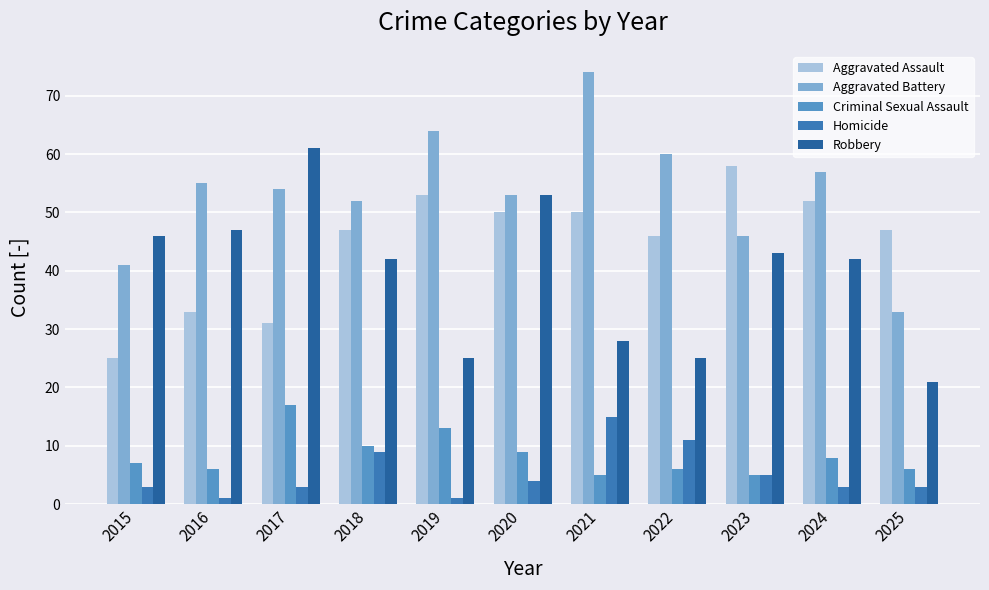

Reading left to right, transcribe all the data shown in this chart.

Aggravated Assault: 2015=25	2016=33	2017=31	2018=47	2019=53	2020=50	2021=50	2022=46	2023=58	2024=52	2025=47
Aggravated Battery: 2015=41	2016=55	2017=54	2018=52	2019=64	2020=53	2021=74	2022=60	2023=46	2024=57	2025=33
Criminal Sexual Assault: 2015=7	2016=6	2017=17	2018=10	2019=13	2020=9	2021=5	2022=6	2023=5	2024=8	2025=6
Homicide: 2015=3	2016=1	2017=3	2018=9	2019=1	2020=4	2021=15	2022=11	2023=5	2024=3	2025=3
Robbery: 2015=46	2016=47	2017=61	2018=42	2019=25	2020=53	2021=28	2022=25	2023=43	2024=42	2025=21